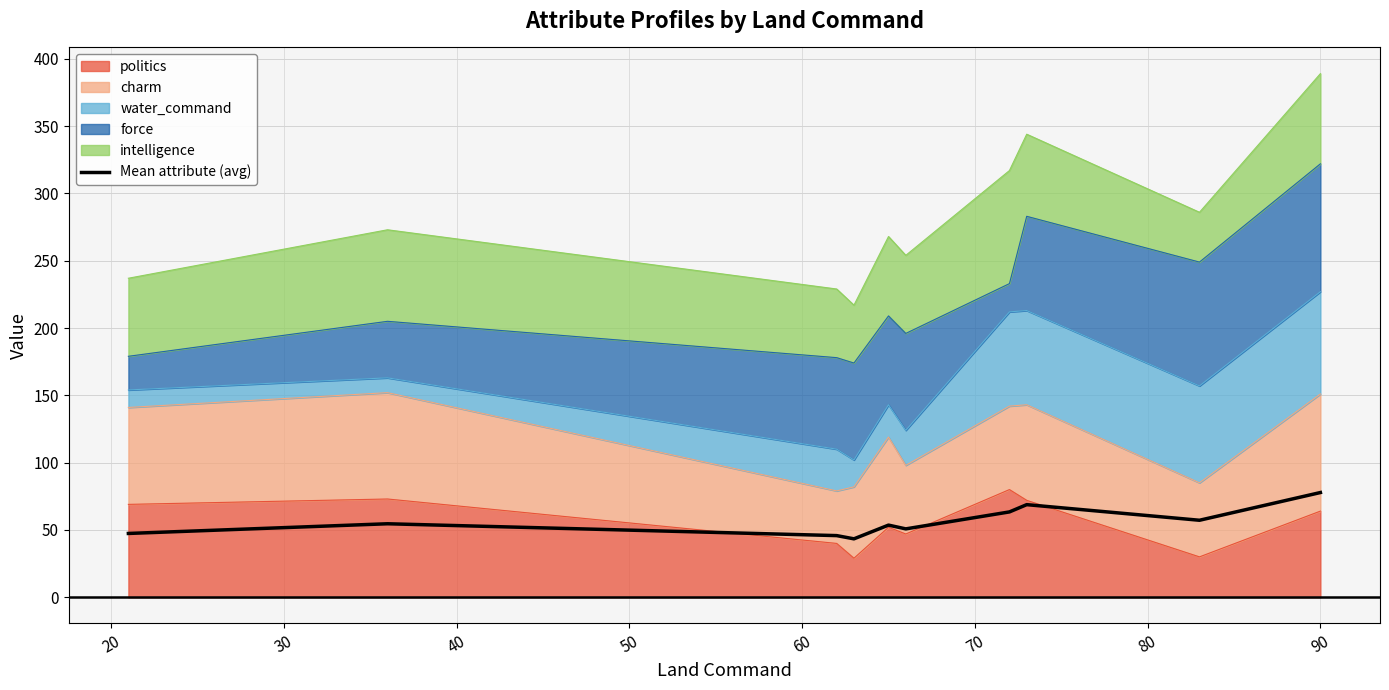

The chart shows a value of 31.5 at 30. True or false?

False